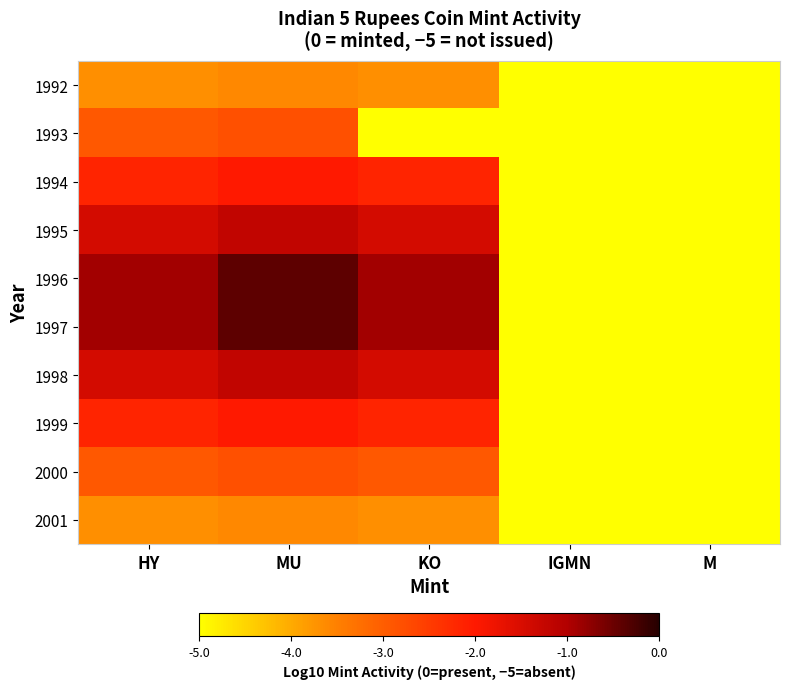

Rank the series at IGMN from lowest to highest value.

1992, 1993, 1994, 1995, 1996, 1997, 1998, 1999, 2000, 2001